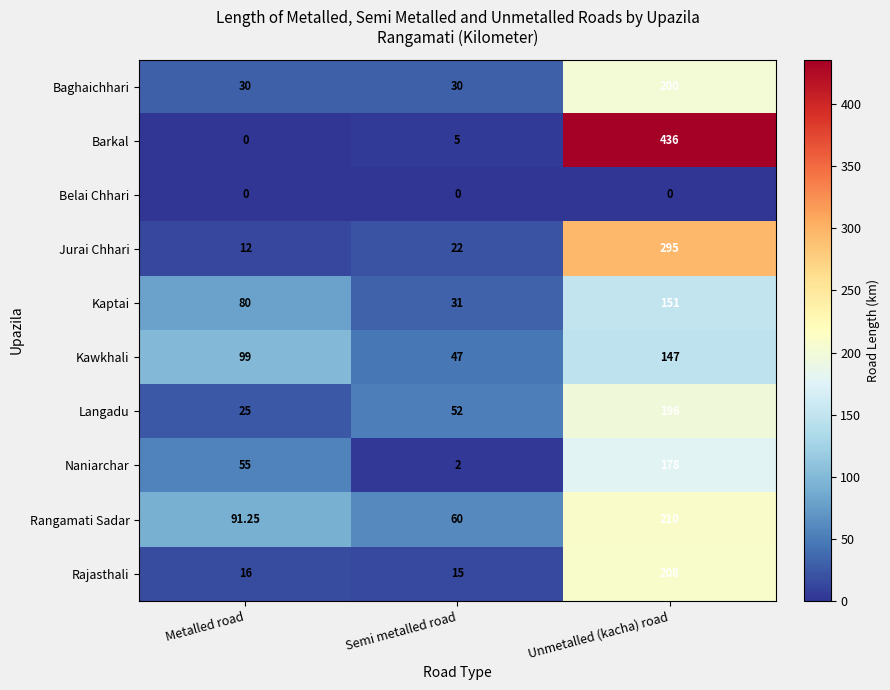

What is the total value across all series at Semi metalled road?

264.0